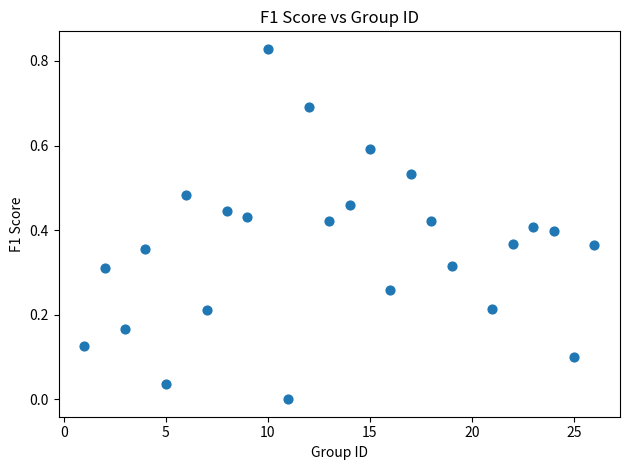

What is the range of X values (max minus min)?

25.0